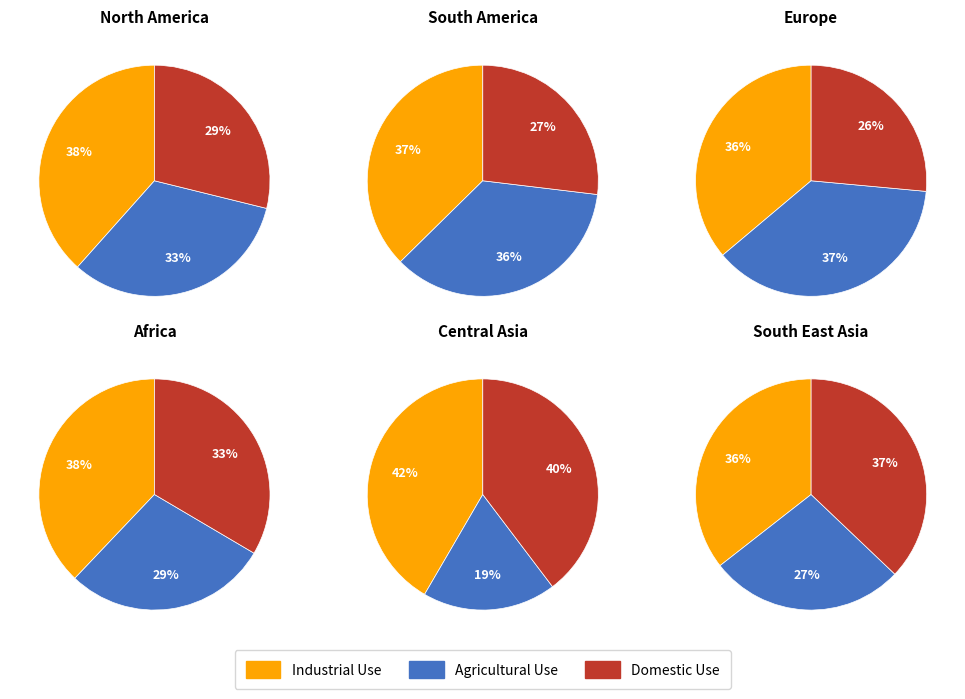

Combined, do 2 and 4 account for over 50%?

No